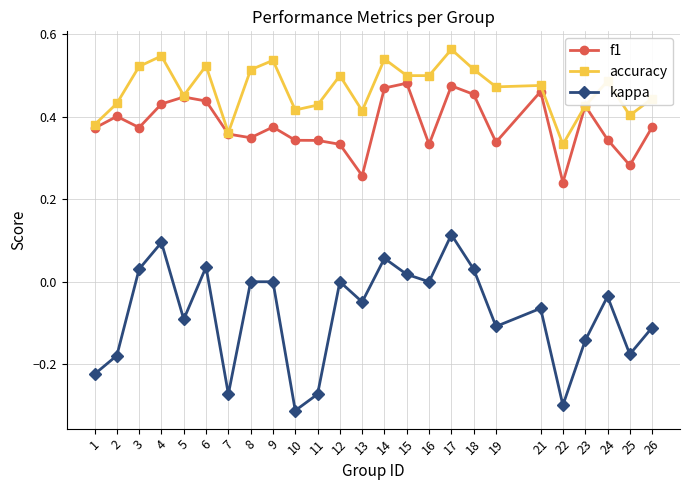

True or false: kappa has more than 0 interior local peaks.

True